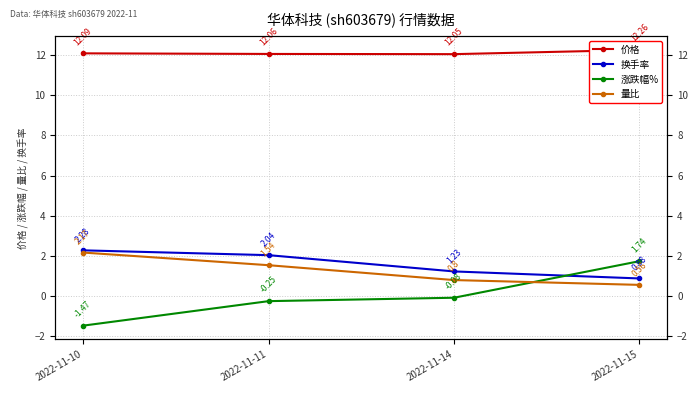

At which category does 价格 reach its first local valley?

2022-11-14